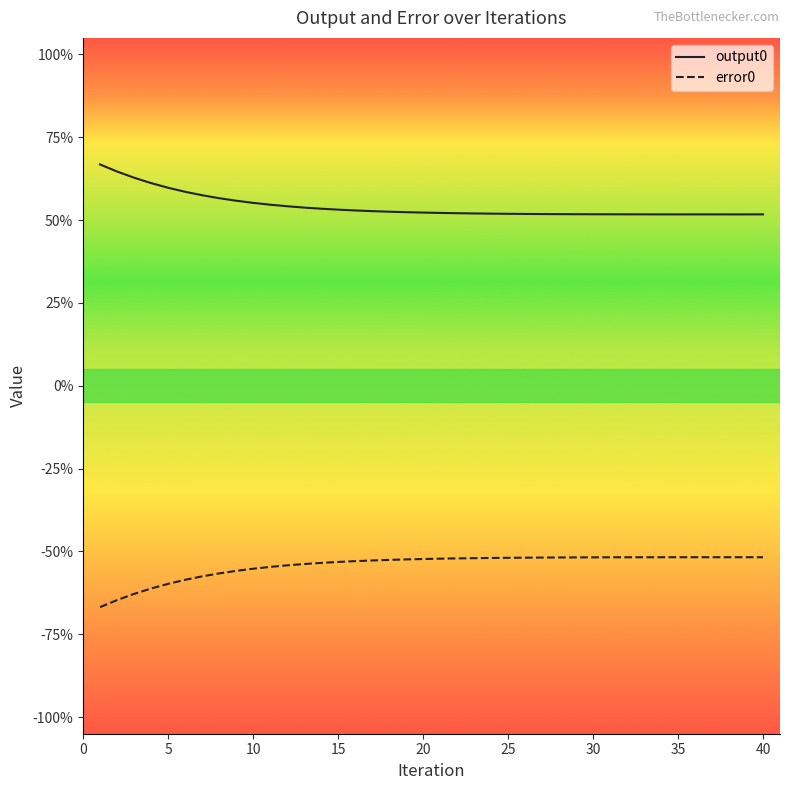

What are all the series names shown in the legend?

output0, error0